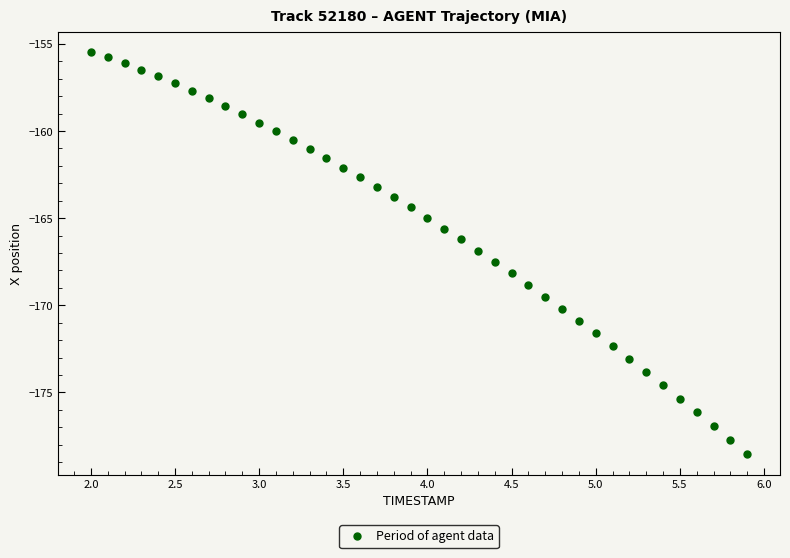

What is the range of Y values (max minus min)?

23.1